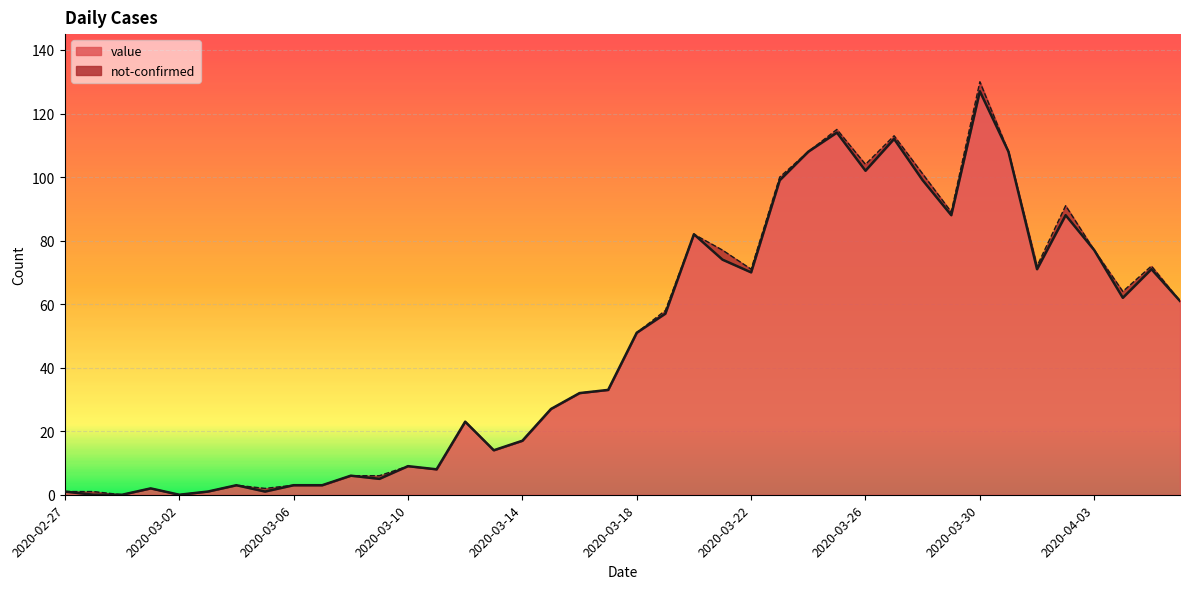

The chart shows a value of 82 at 2020-03-20. True or false?

True